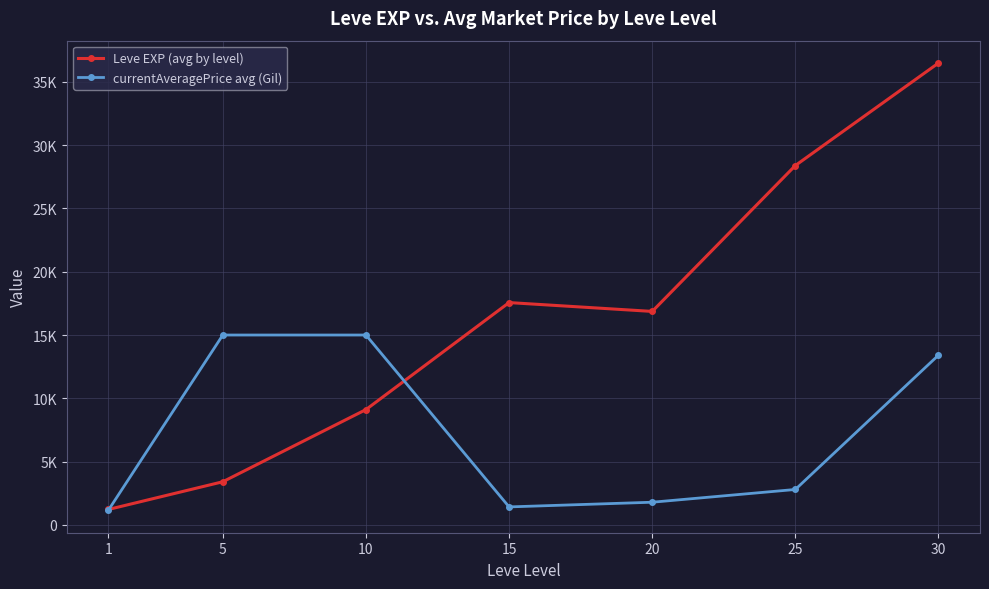

Between 10 and 15, which series saw the biggest shift?

currentAveragePrice avg (Gil)